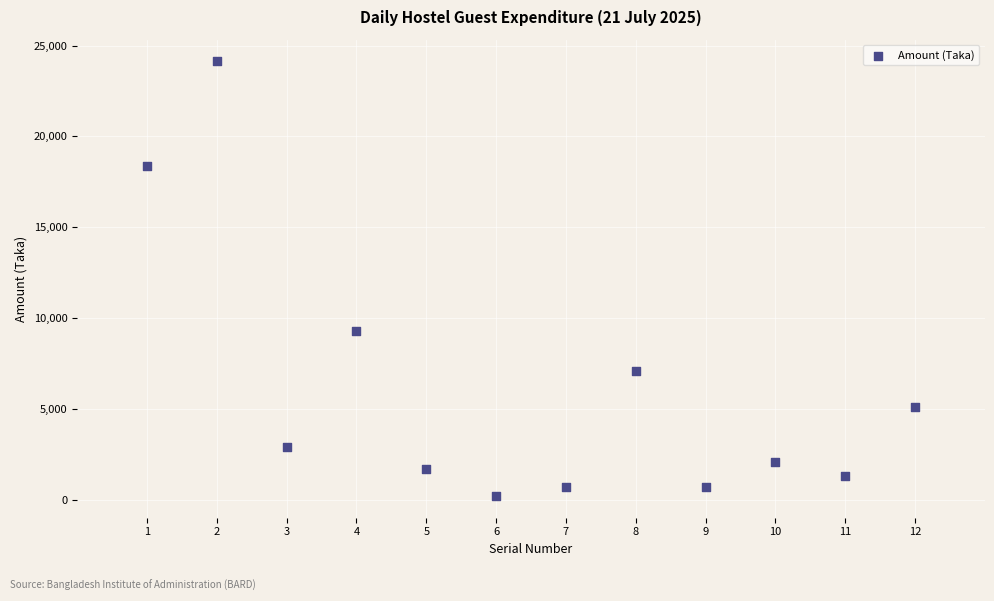

What Y value in the scatter plot is closest to 12169?

9272